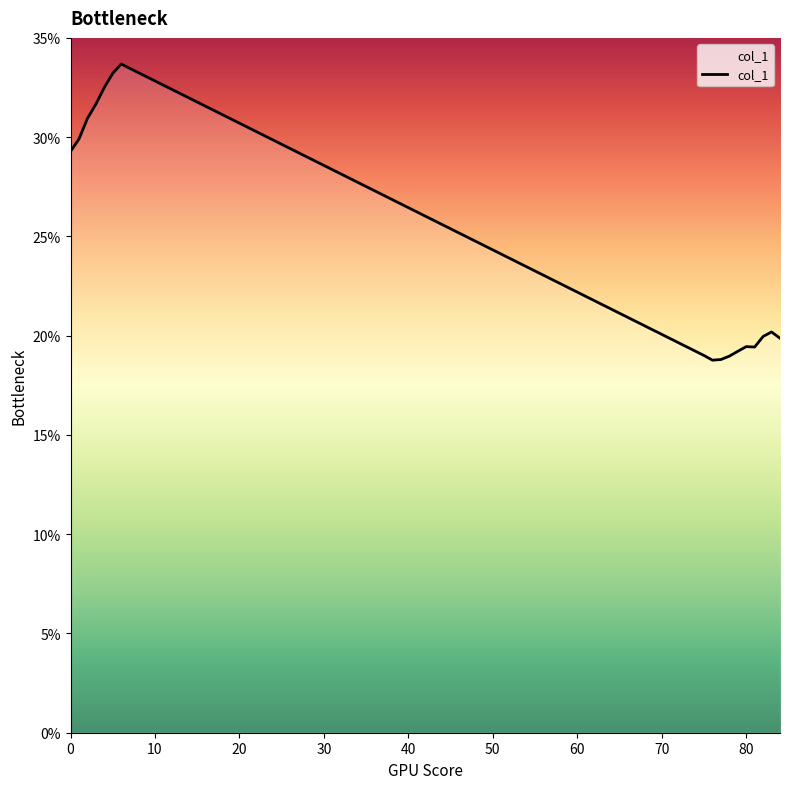

How many distinct data groups are displayed?

1